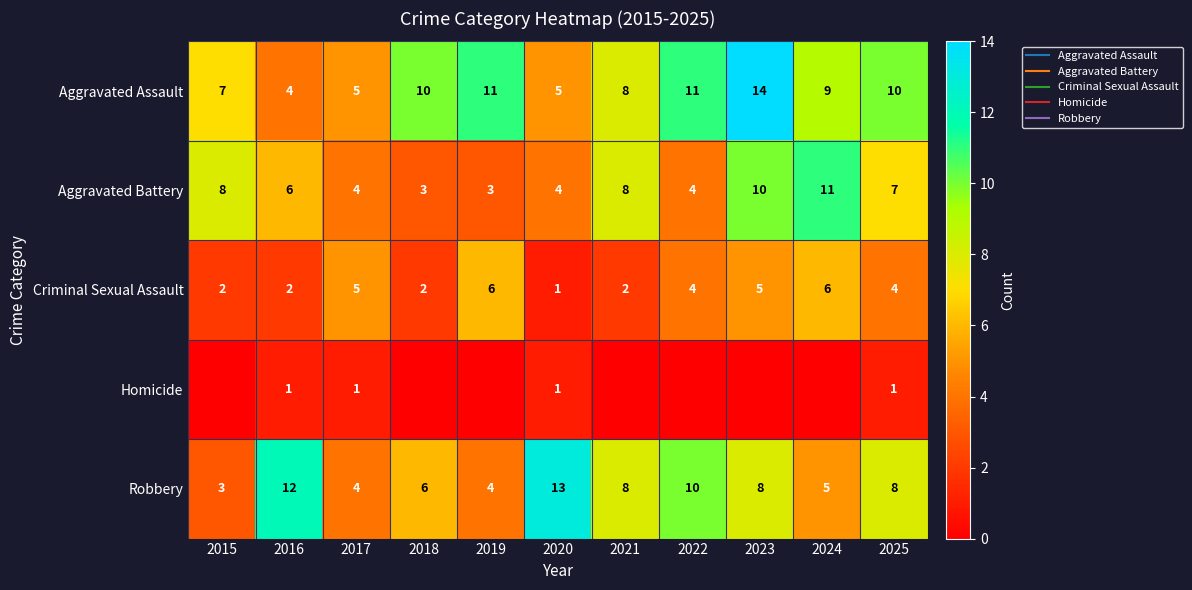

How many distinct data groups are displayed?

5